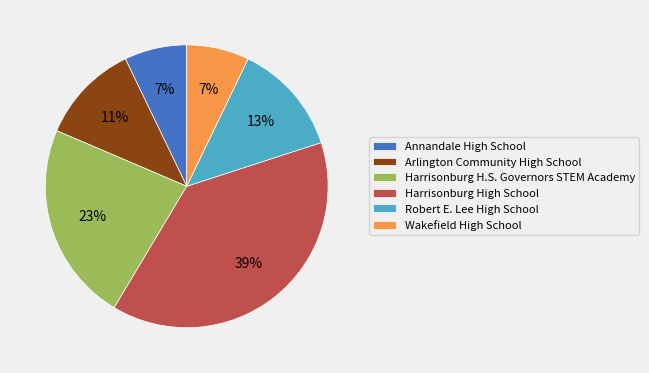

Is it true that Robert E. Lee High School is 13% of the pie?

True